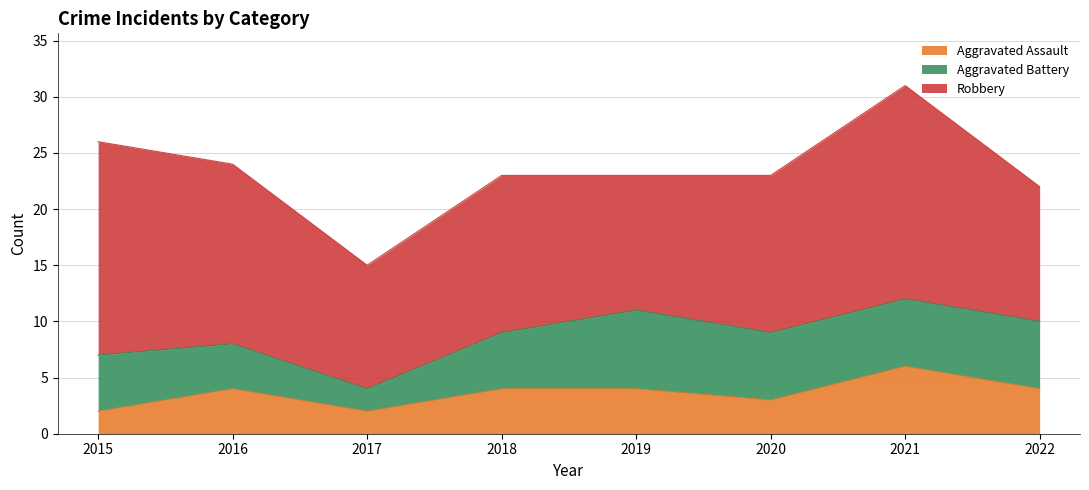

At 2017, list the series in order from largest to smallest.

Robbery, Aggravated Assault, Aggravated Battery